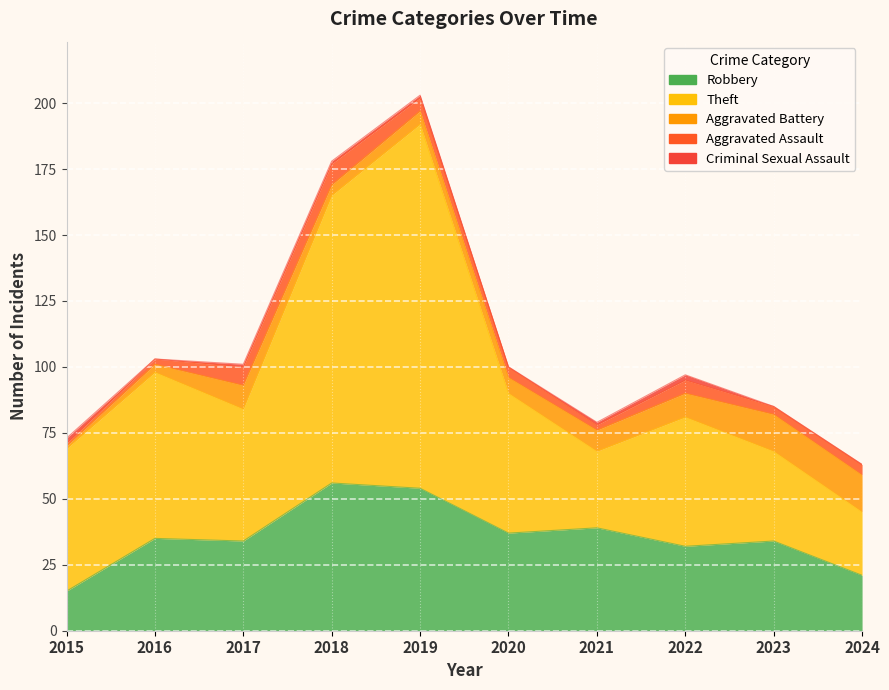

What is the difference between the maximum and minimum values in the Aggravated Battery series?

13